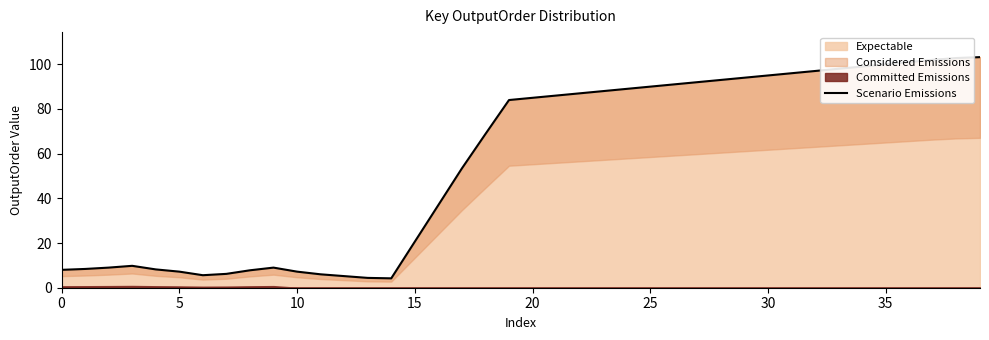

Is it true that the value at 9 is 4.3?

False